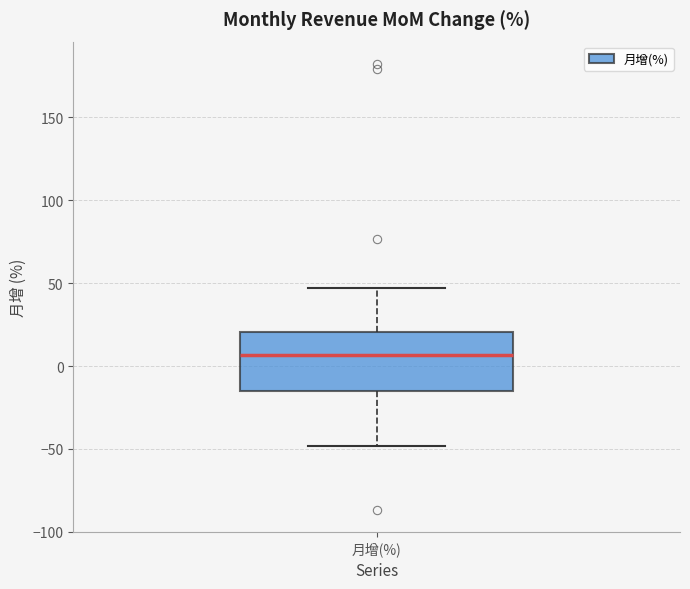

Read this box plot against the y-axis: the position of the median line, the range covered by the box, and the ends of both whiskers. The values are not printed on the chart, so give them approximately, as read against the axis.

median 5, box -15 to 20, whiskers -50 to 45